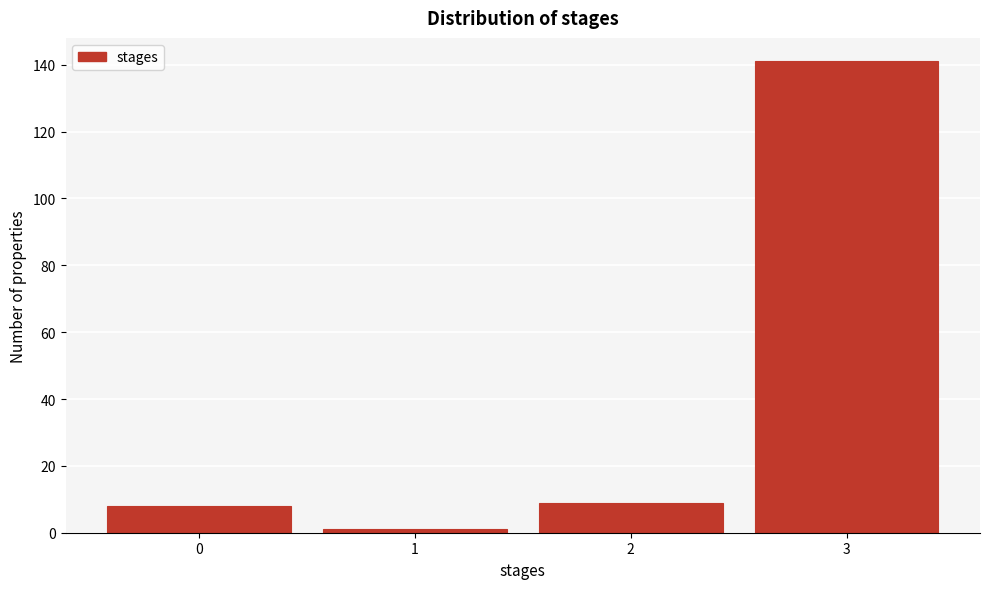

Reading left to right, list every bar in this chart as the range it spans on the x-axis followed by its height. The values are not printed on the chart, so give them approximately, as read against the axis.

-0.5 to 0.5: 8
0.5 to 1.5: under 2
1.5 to 2.5: 10
2.5 to 3.5: 142